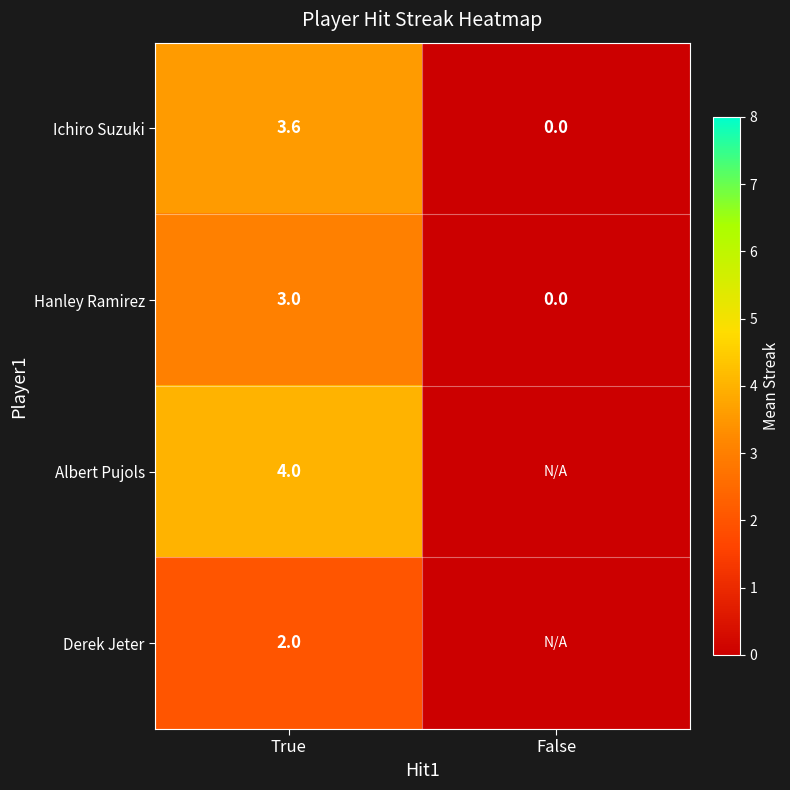

What is the approximate value of Ichiro Suzuki at True?

3.6